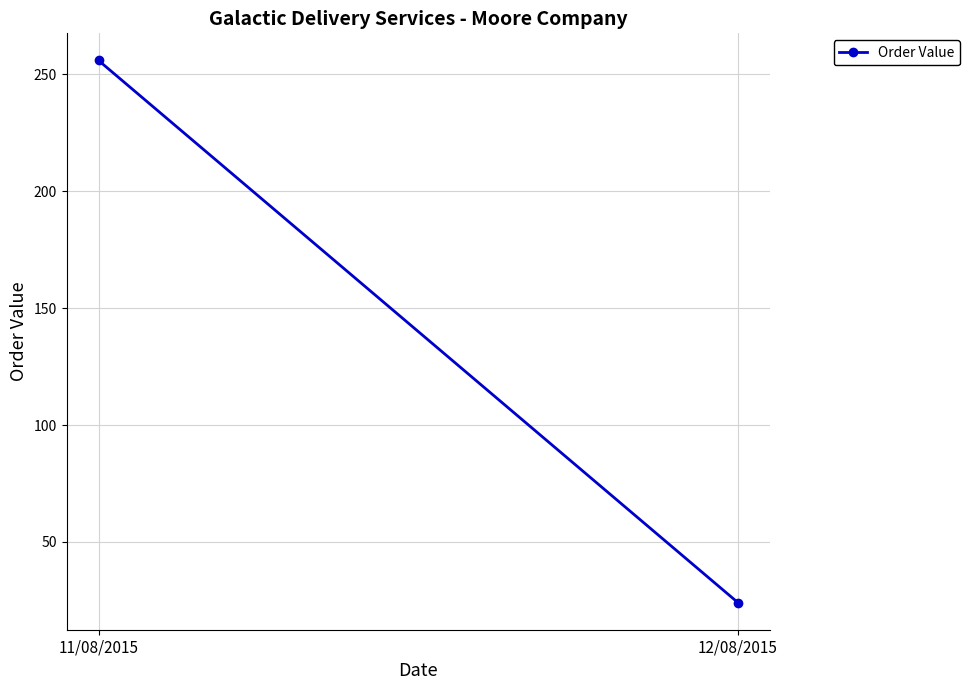

What is the value of the 1st point from the left?

256